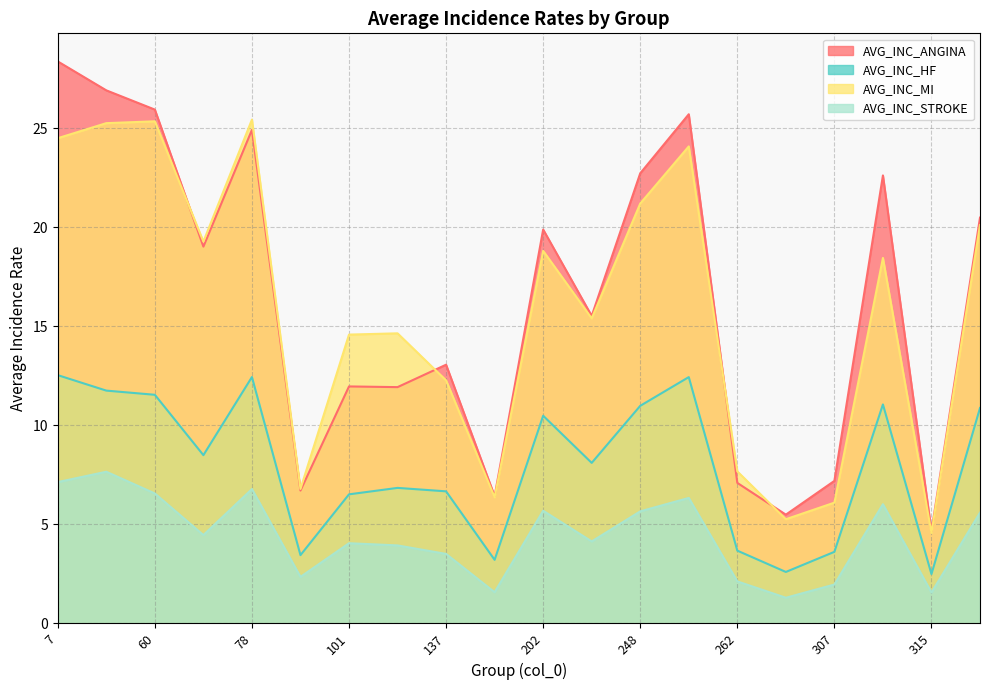

What is the difference between the highest and lowest values at 78?

18.7